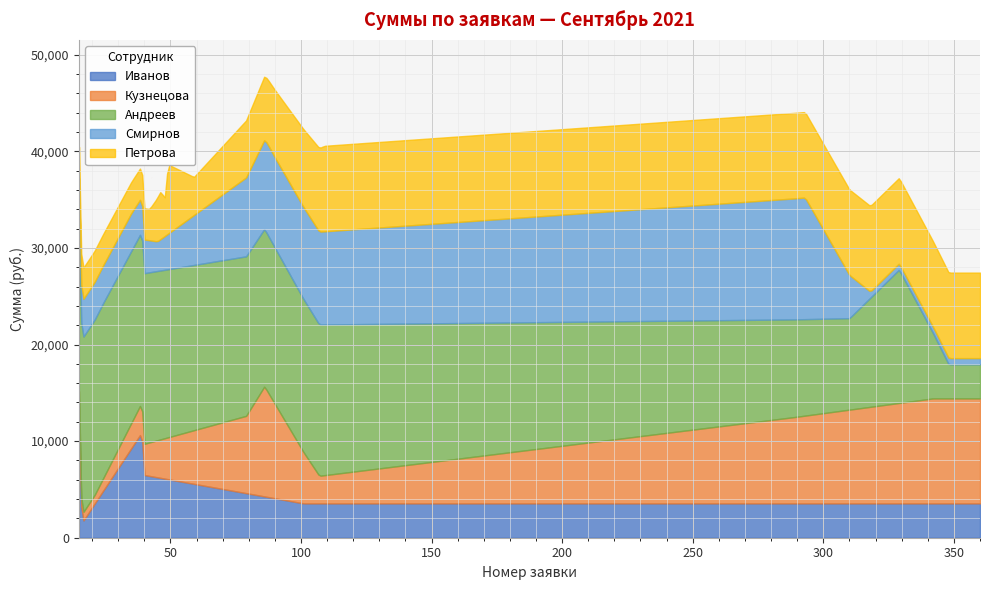

What is the minimum value for Иванов?

1791.7